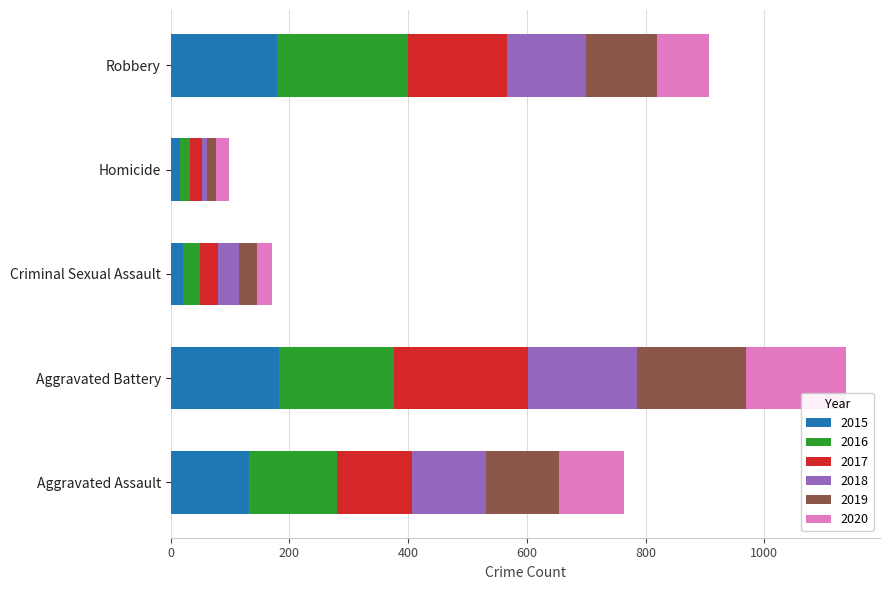

What is the highest value of the 2015 series?

183